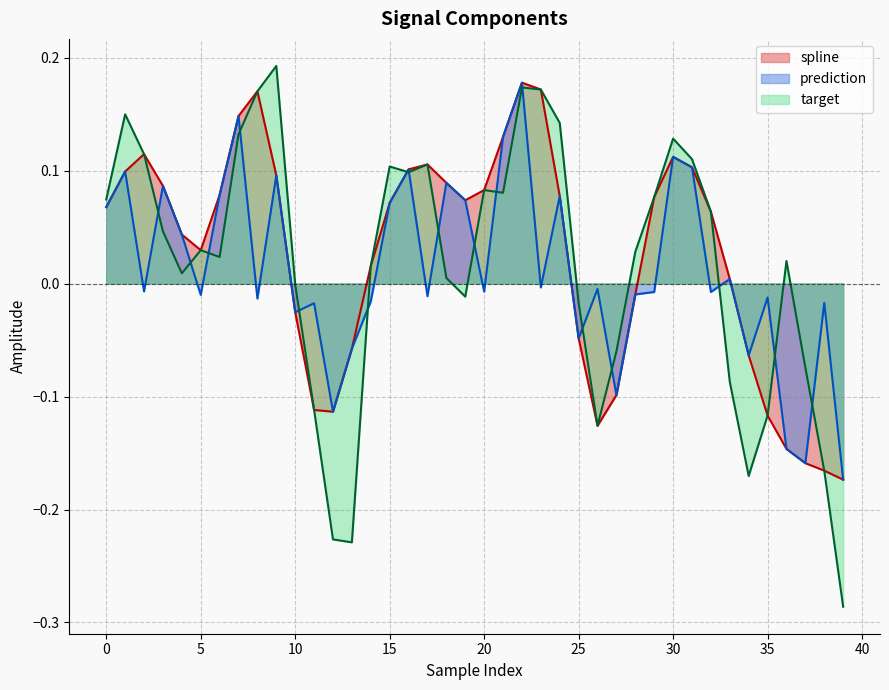

True or false: target has more than 0 points higher than both neighbors.

True